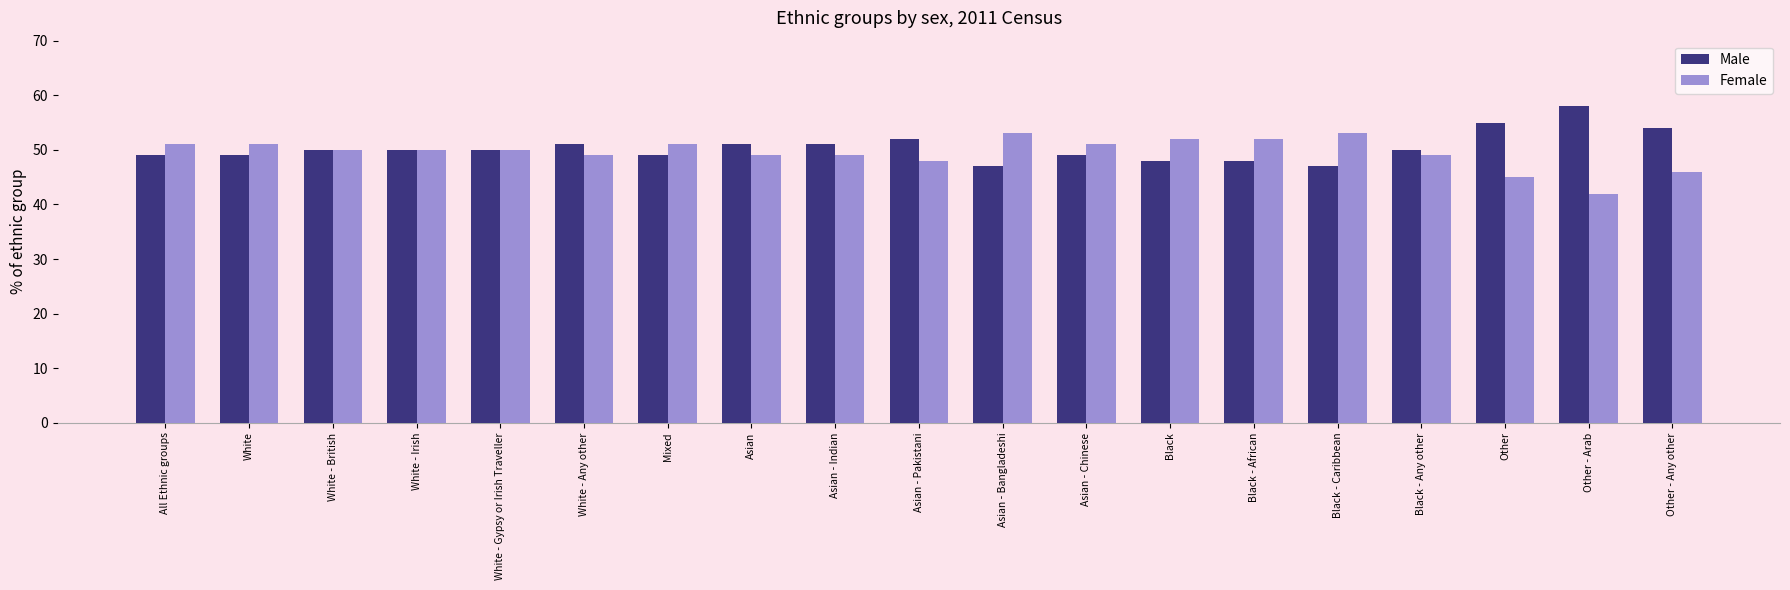

What is the sum of the Female values at Asian - Indian and Black?

101